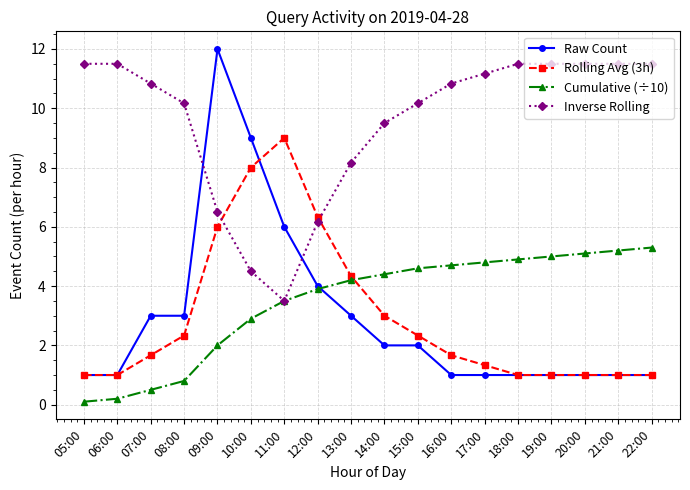

What is the sum of the Raw Count values at 11:00 and 13:00?

9.0